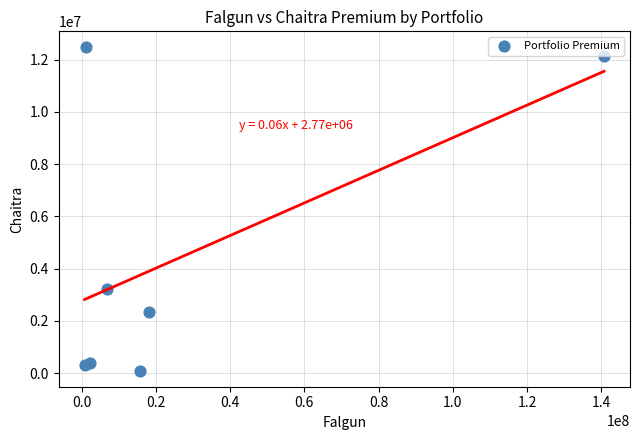

What Y value in the scatter plot is closest to 6282497?

3211286.0